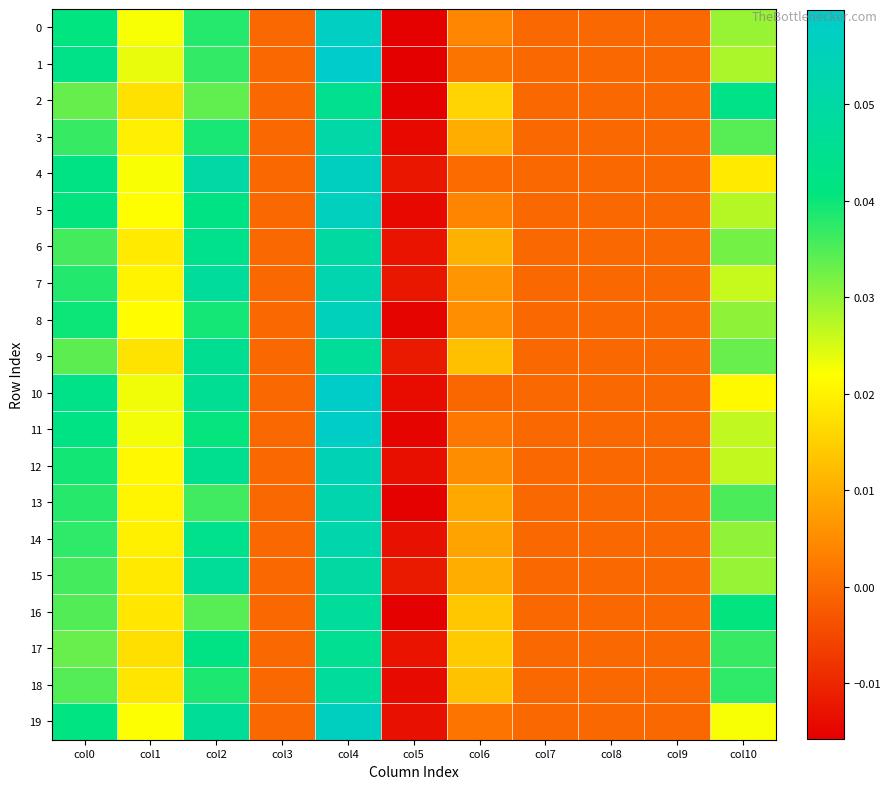

Which label corresponds to the smallest value in the chart?

col5